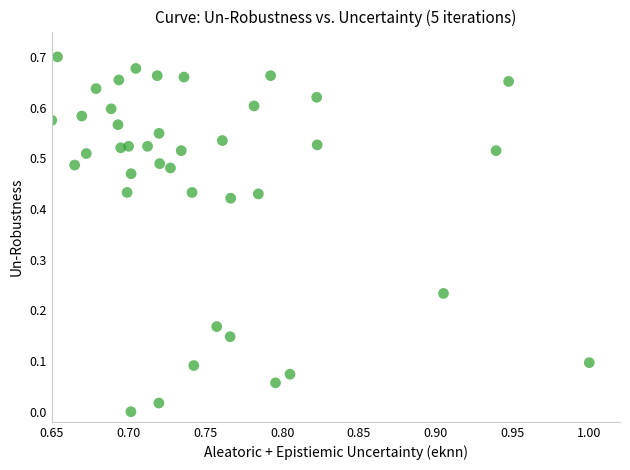

What is the range of X values (max minus min)?

0.3